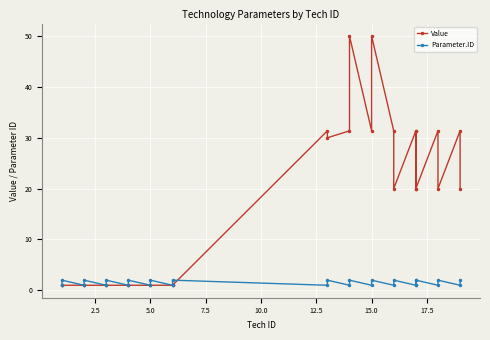

True or false: Parameter.ID has more than 1 points higher than both neighbors.

True